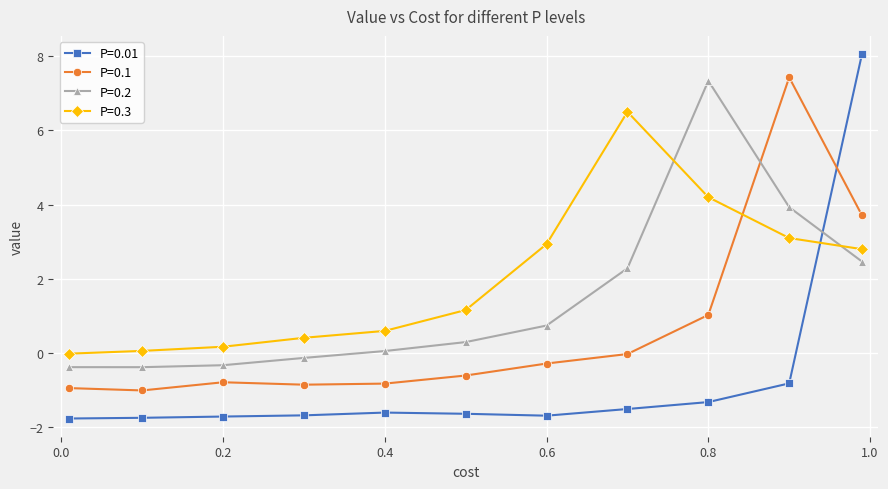

True or false: P=0.1 has more than 2 points higher than both neighbors.

False